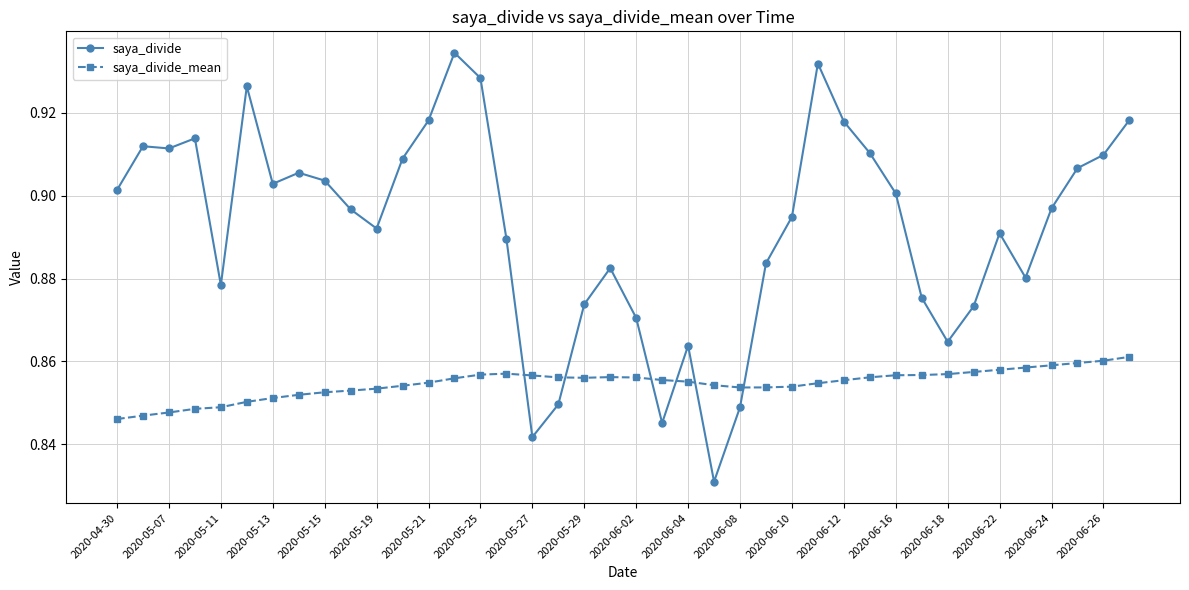

True or false: saya_divide_mean and saya_divide intersect in this chart.

True